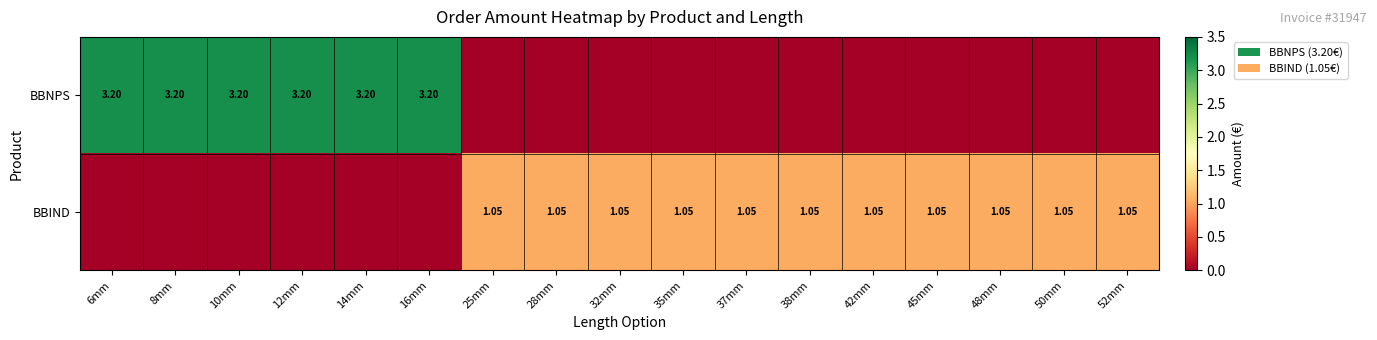

What is the difference between the second highest and second lowest values in the BBIND series?

1.1